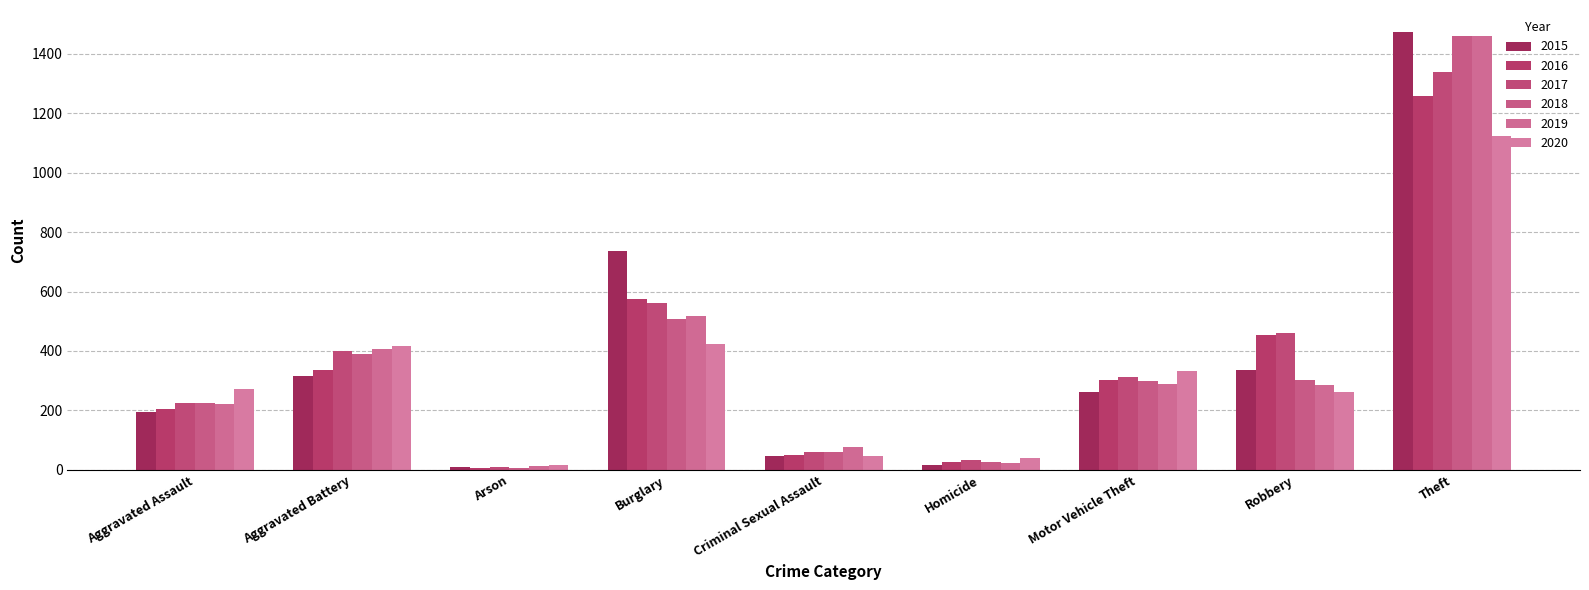

Reading left to right, extract all data points from this chart.

2015: 194	316	9	738	46	15	263	337	1474
2016: 206	336	7	576	50	26	304	454	1259
2017: 224	400	10	562	61	33	312	460	1339
2018: 225	389	7	506	60	25	298	301	1461
2019: 223	407	12	517	77	22	290	287	1459
2020: 273	416	17	425	48	41	333	263	1125